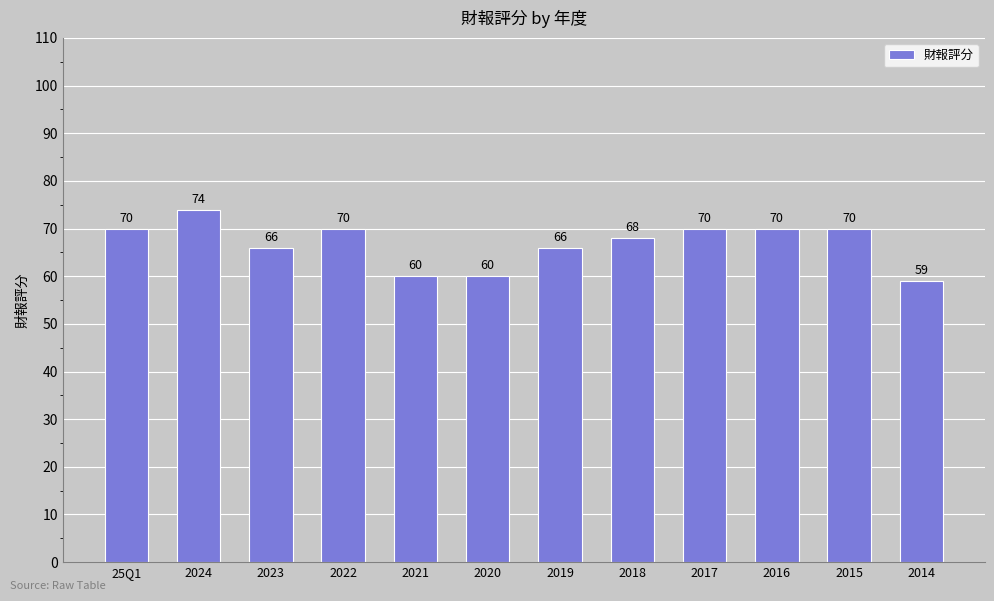

What is the label of the 11th bar from the right?

2024